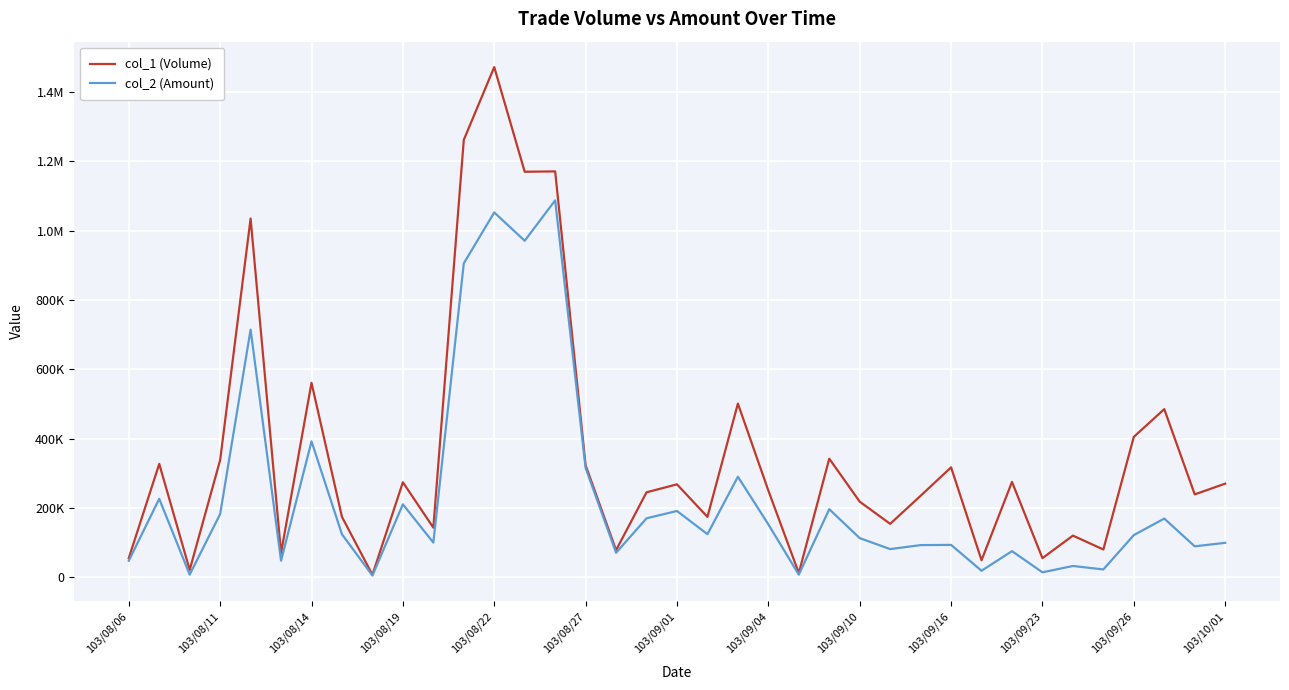

At how many categories does at least one series exceed 751997?

5